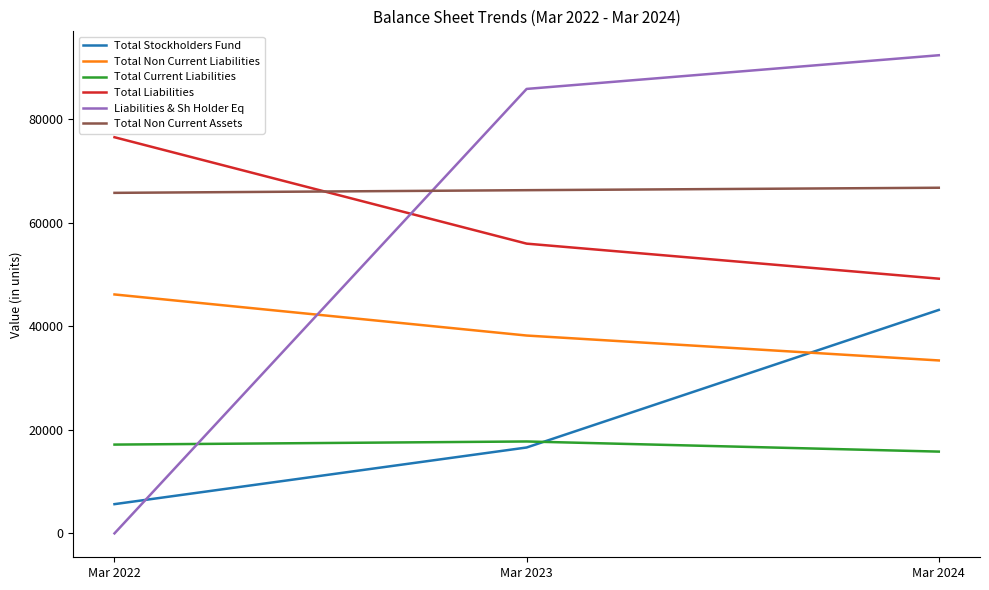

Is the value of Total Stockholders Fund at Mar 2022 greater than the value of Total Non Current Liabilities at Mar 2022?

No